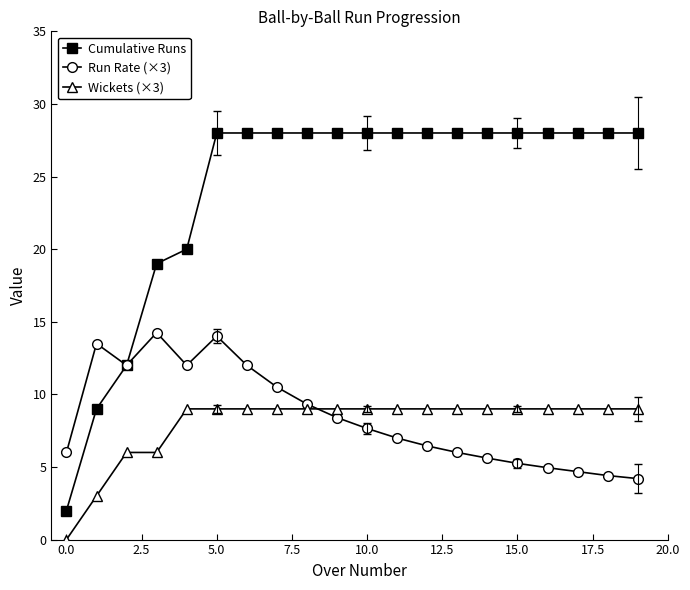

Which series has the largest range (max minus min)?

Cumulative Runs